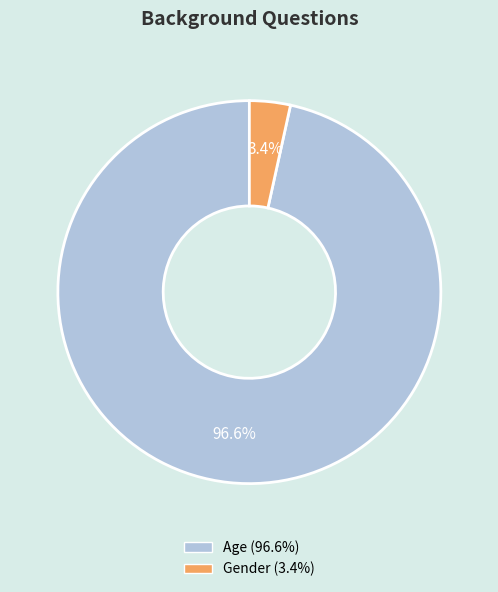

Count the number of slices in the pie.

2